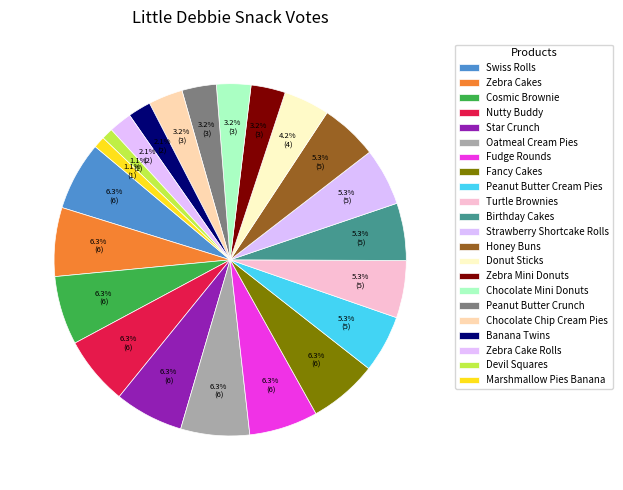

Count the number of slices in the pie.

22